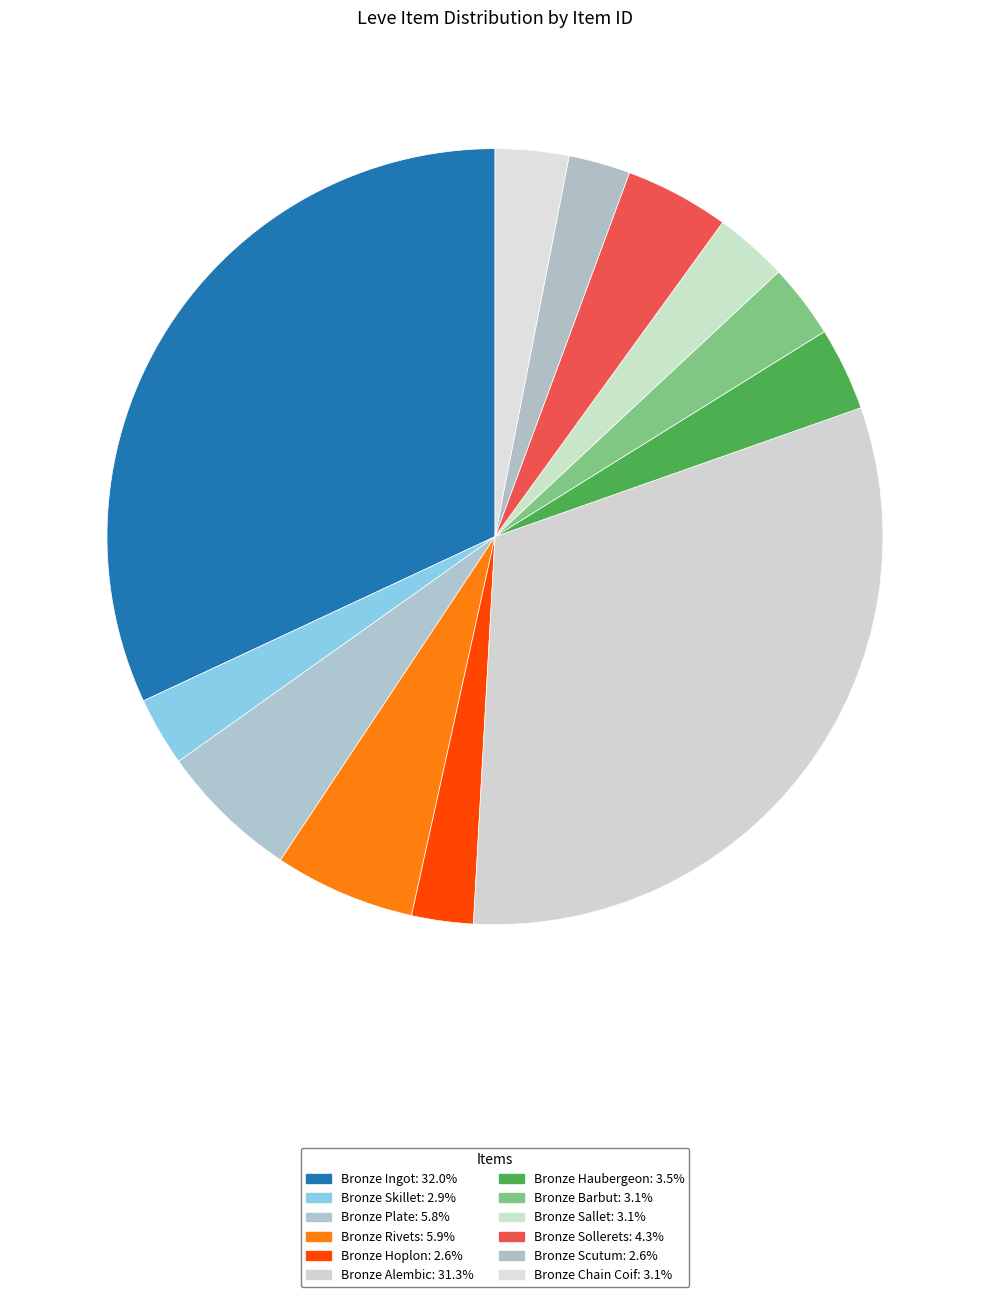

What is the largest slice in the pie chart?

Bronze Ingot